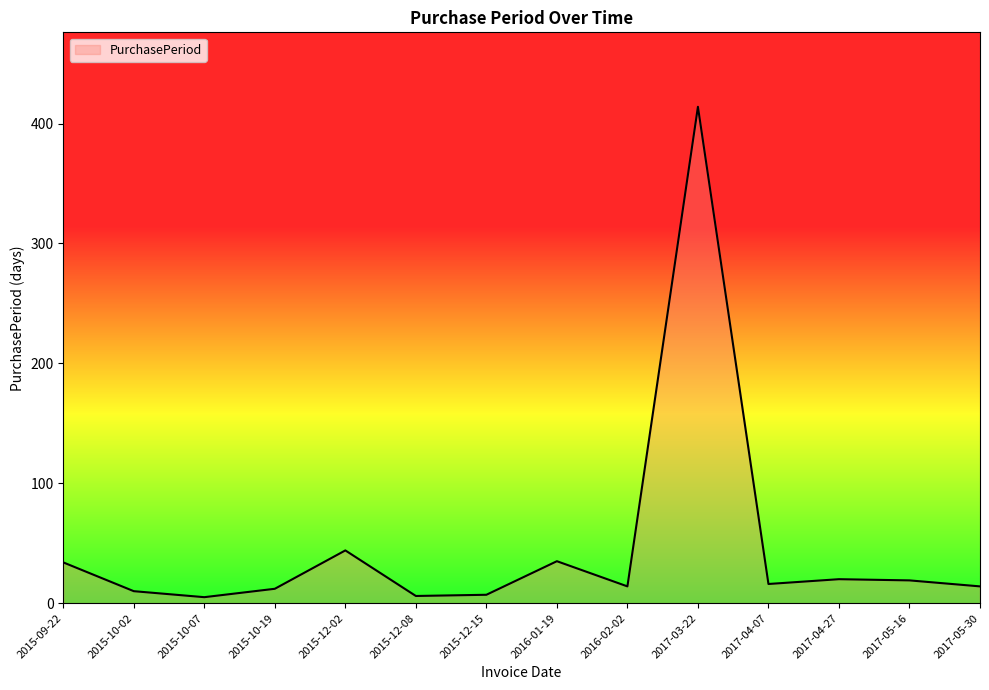

What is the difference between the values at 2015-12-08 and 2015-10-02?

4